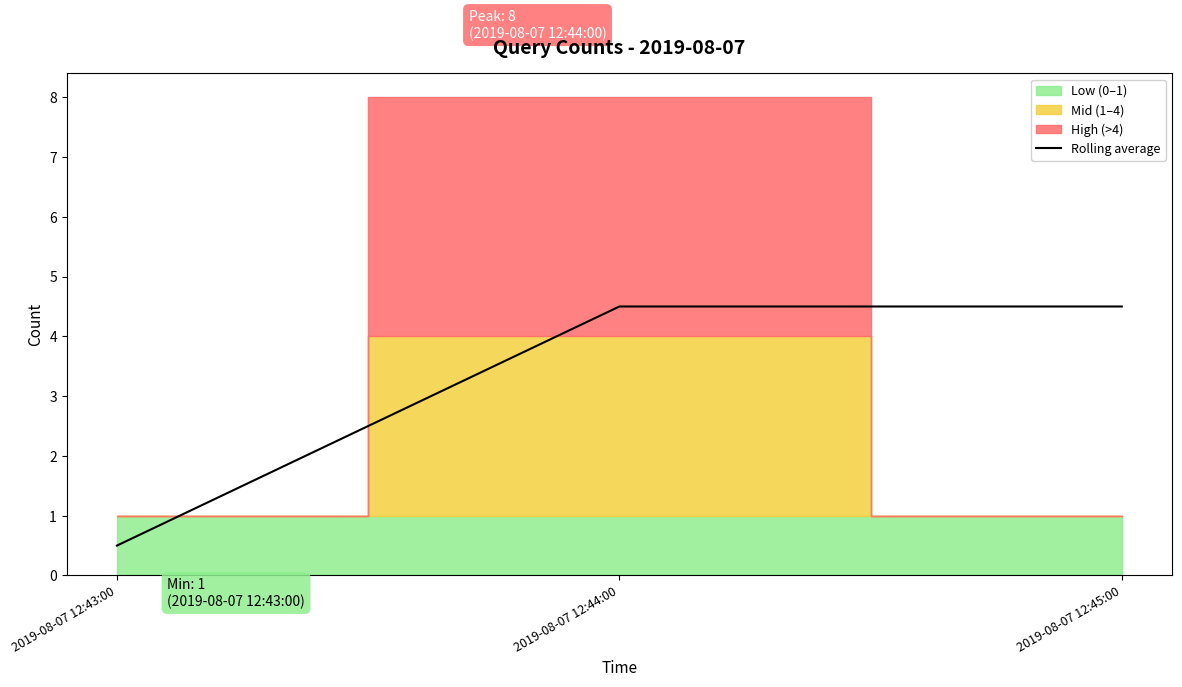

At which label does the data first exceed 4?

2019-08-07 12:44:00